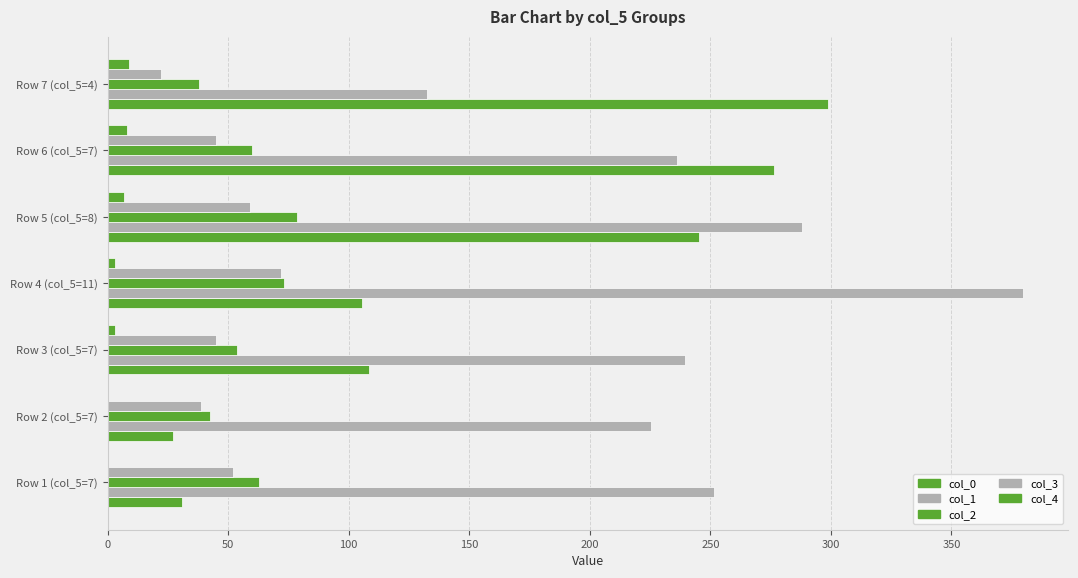

How many data points does each series have?

7